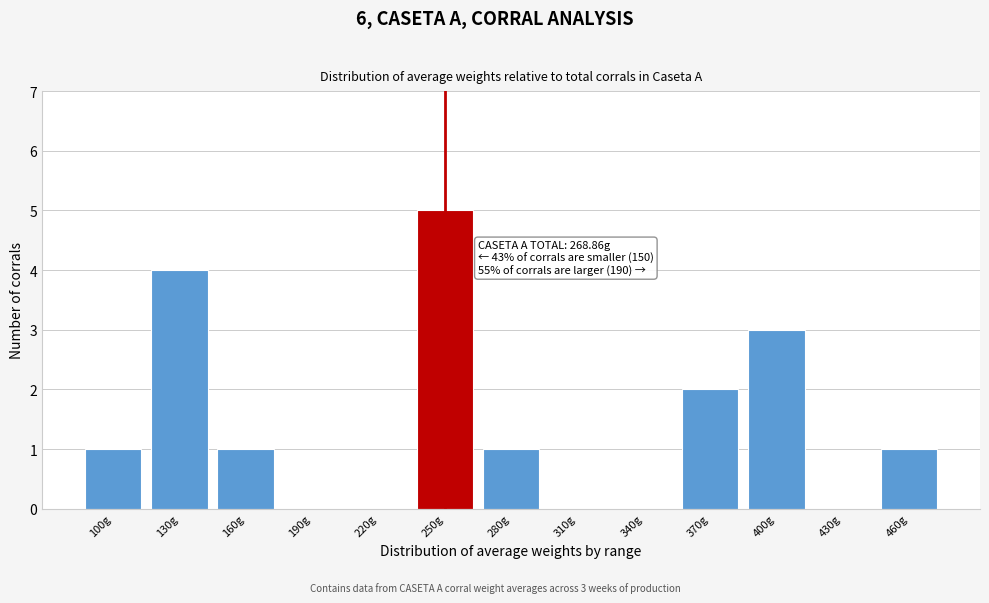

Reading left to right, extract all data points from this chart.

100g=1	130g=4	160g=1	190g=0	220g=0	250g=5	280g=1	310g=0	340g=0	370g=2	400g=3	430g=0	460g=1